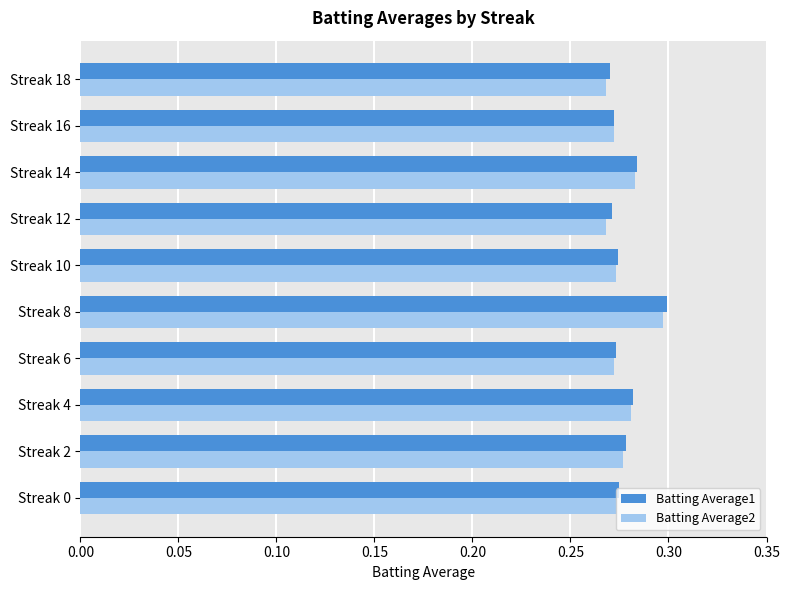

The Batting Average2 series shows 0.4 at Streak 14. True or false?

False